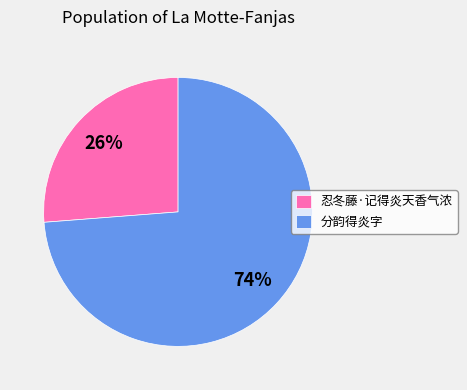

Combined, do 忍冬藤·记得炎天香气浓 and 分韵得炎字 account for over 50%?

Yes